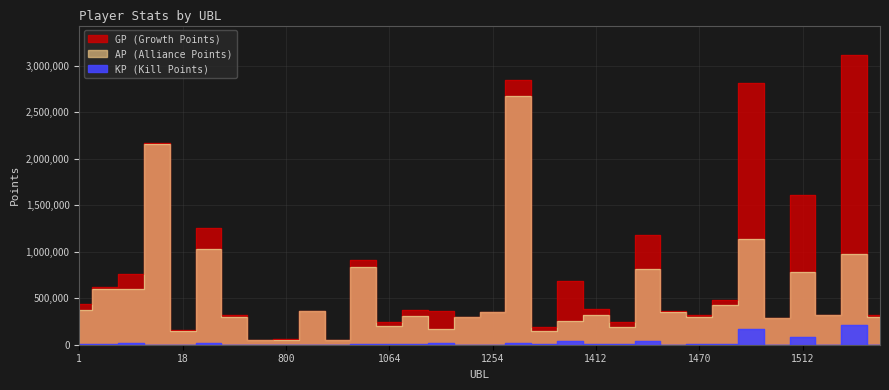

Read the GP value at 1249.

297915.0